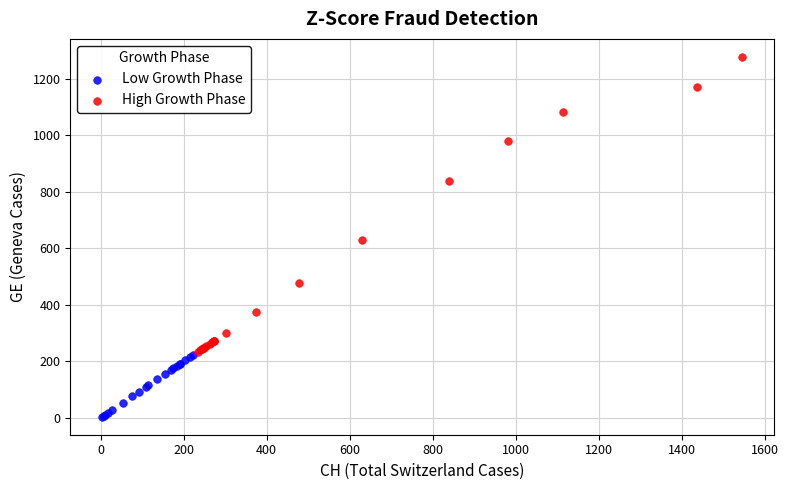

Which series has the widest spread of Y values?

High Growth Phase